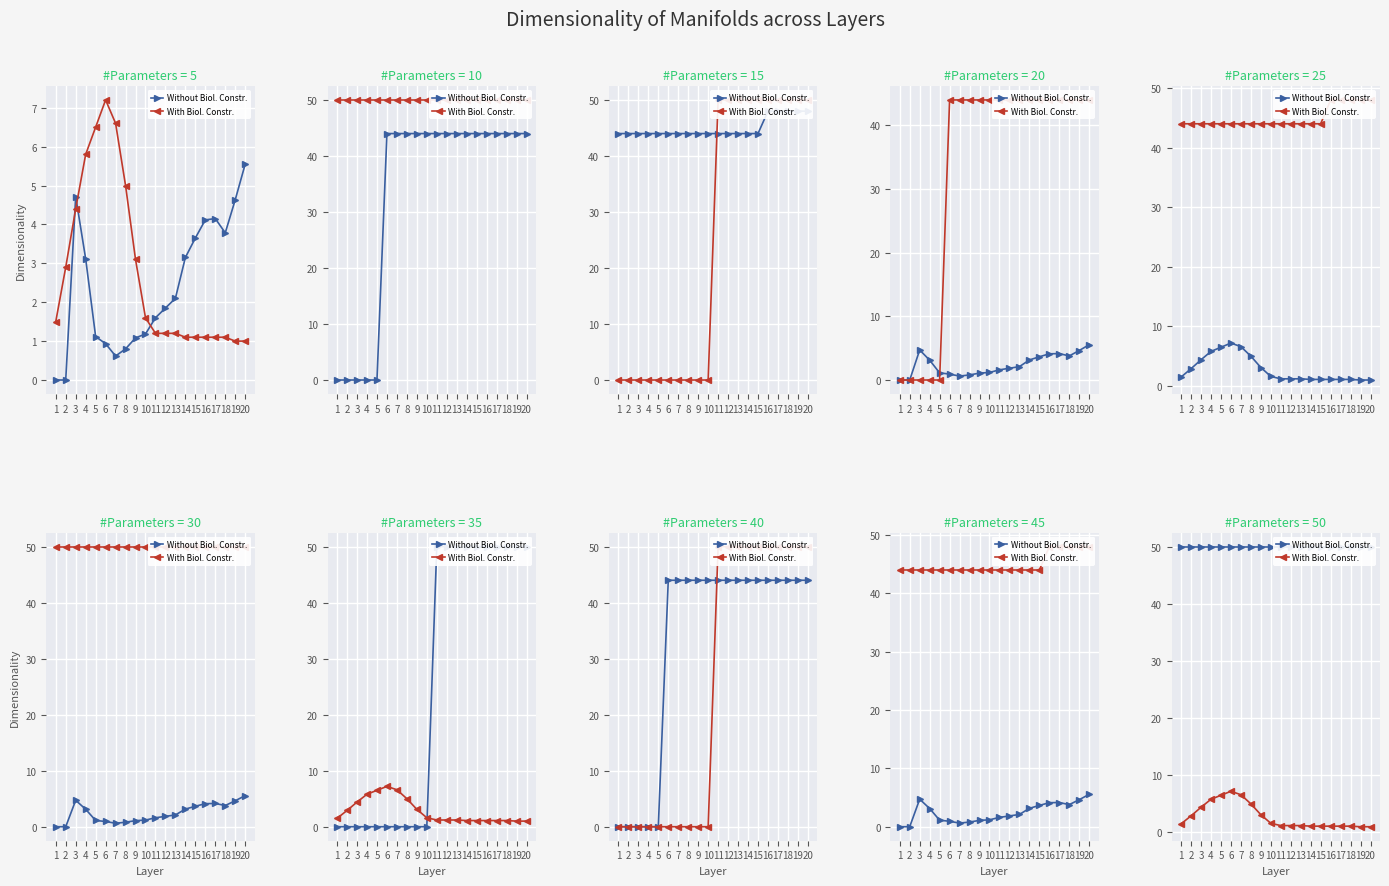

What is the sum of the Without Biol. Constr. values at 8 and 14?

100.0